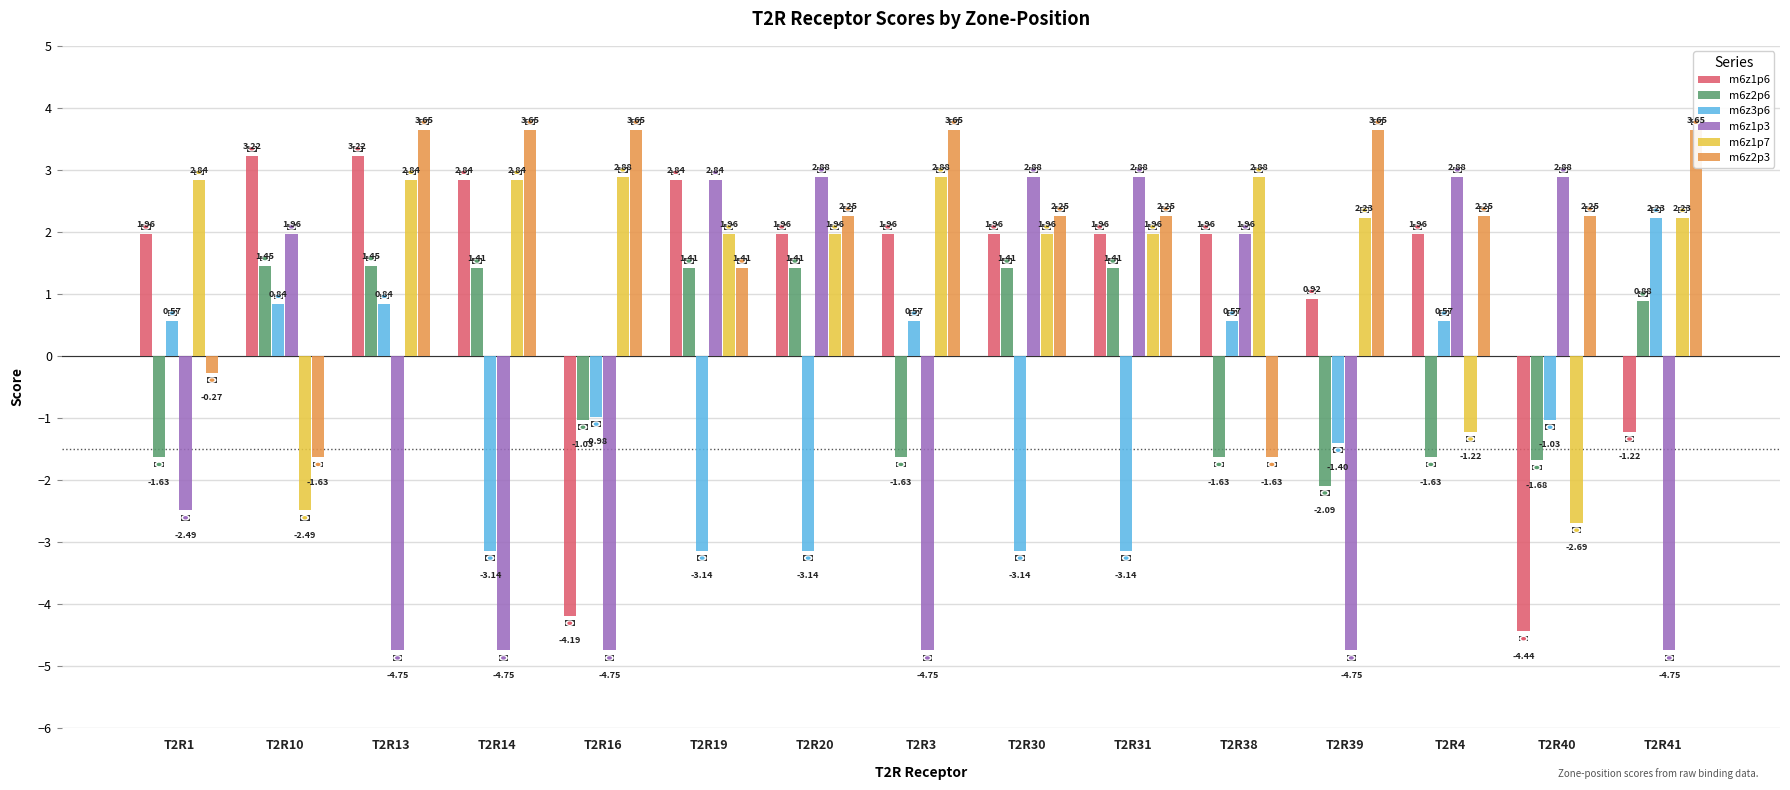

What is the sum of all m6z2p3 values?

31.0